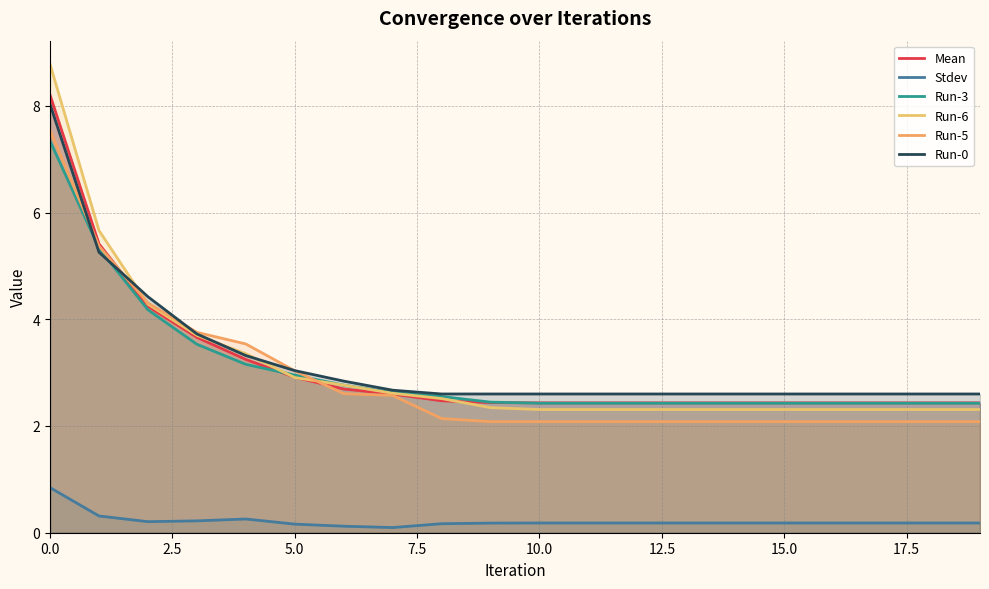

How many categories are shown in the chart?

20